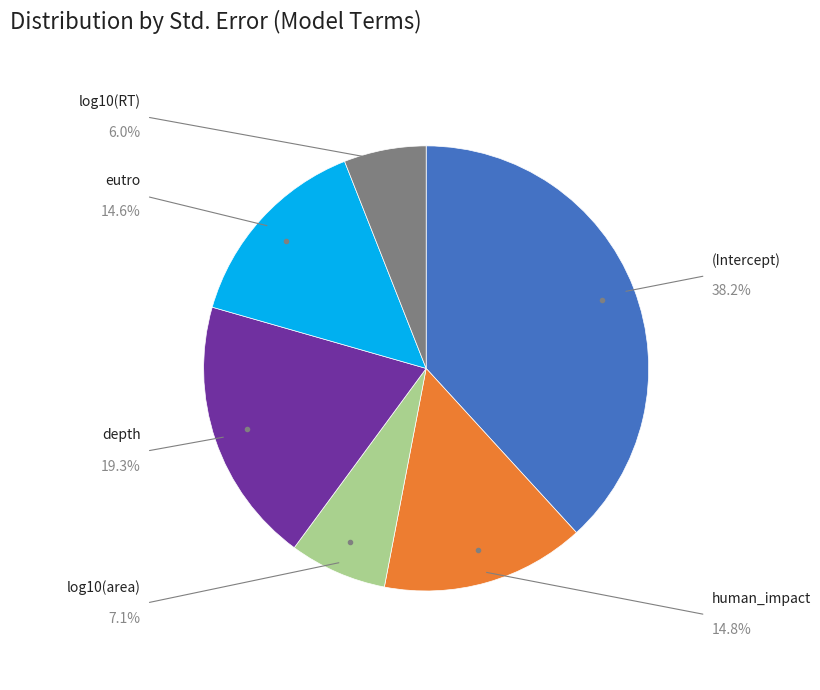

What is the smallest slice in the pie chart?

log10(RT)